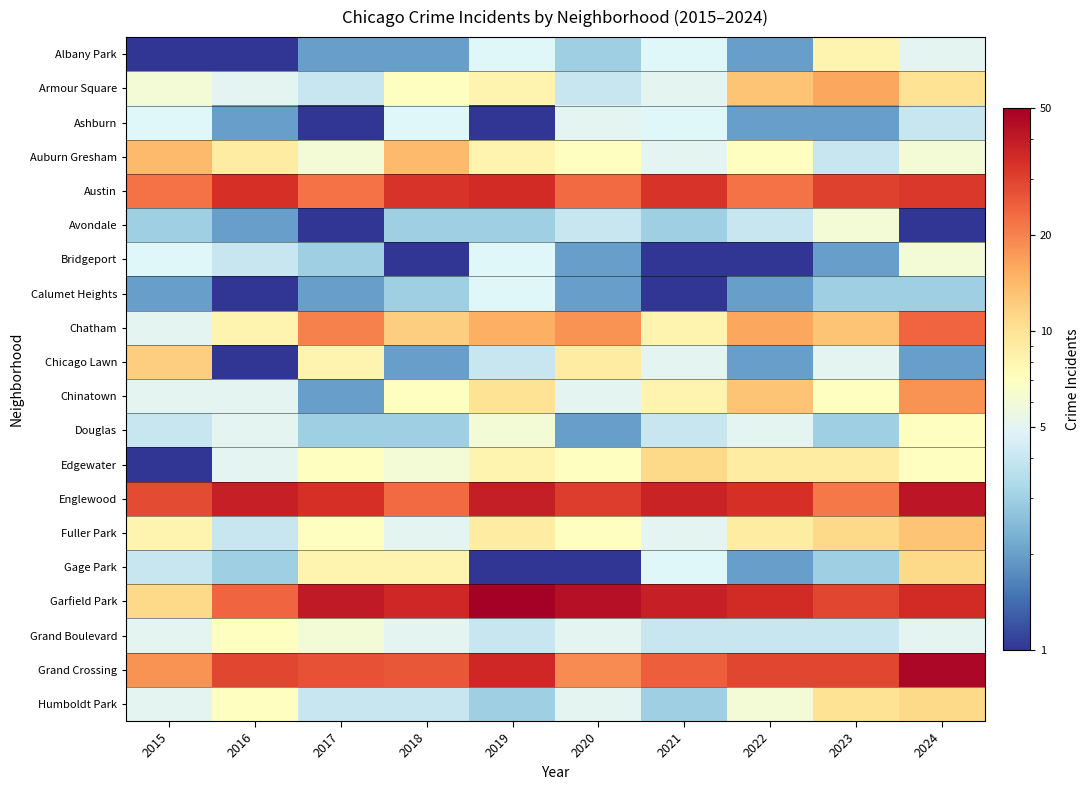

Which series has the largest total across all categories?

Garfield Park